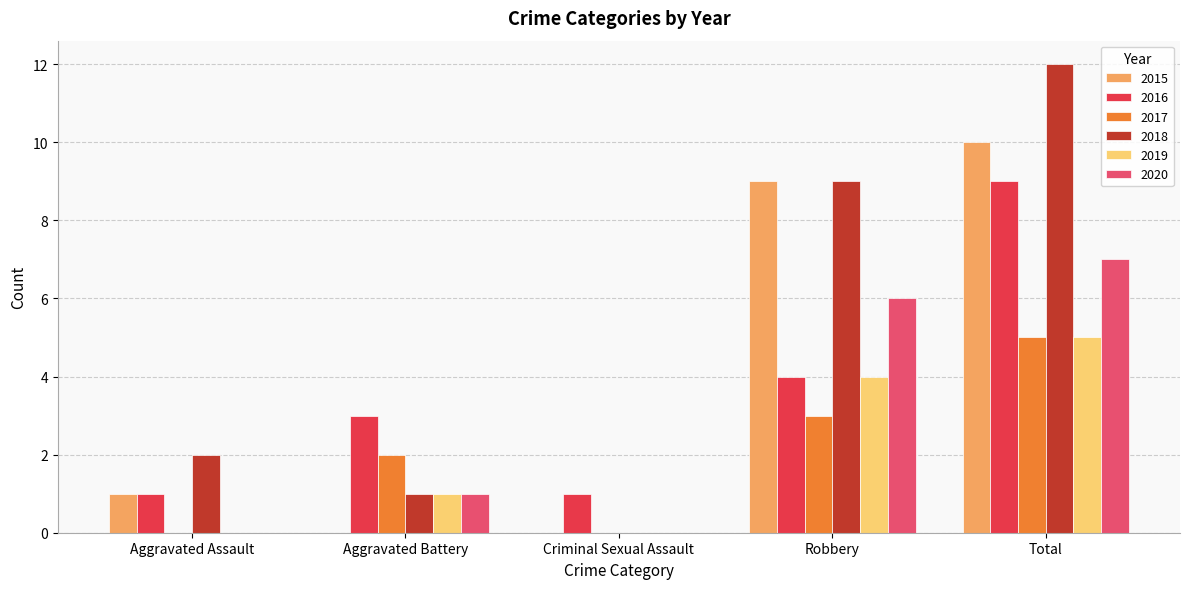

What are all the series names shown in the legend?

2015, 2016, 2017, 2018, 2019, 2020